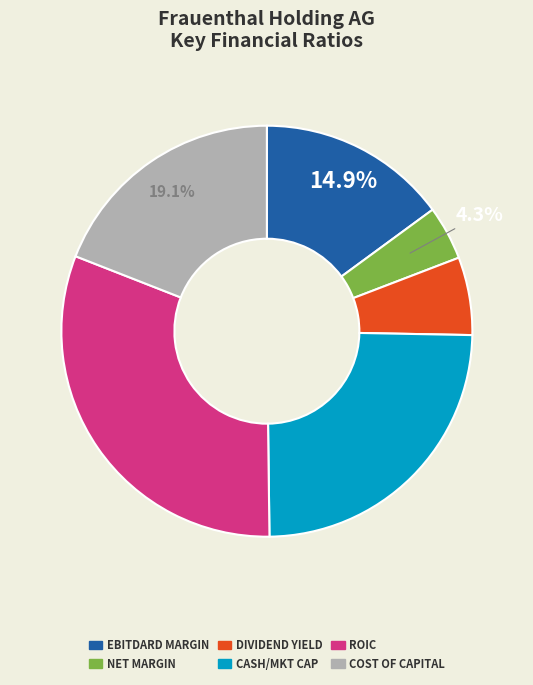

Is there a majority slice in this chart?

No